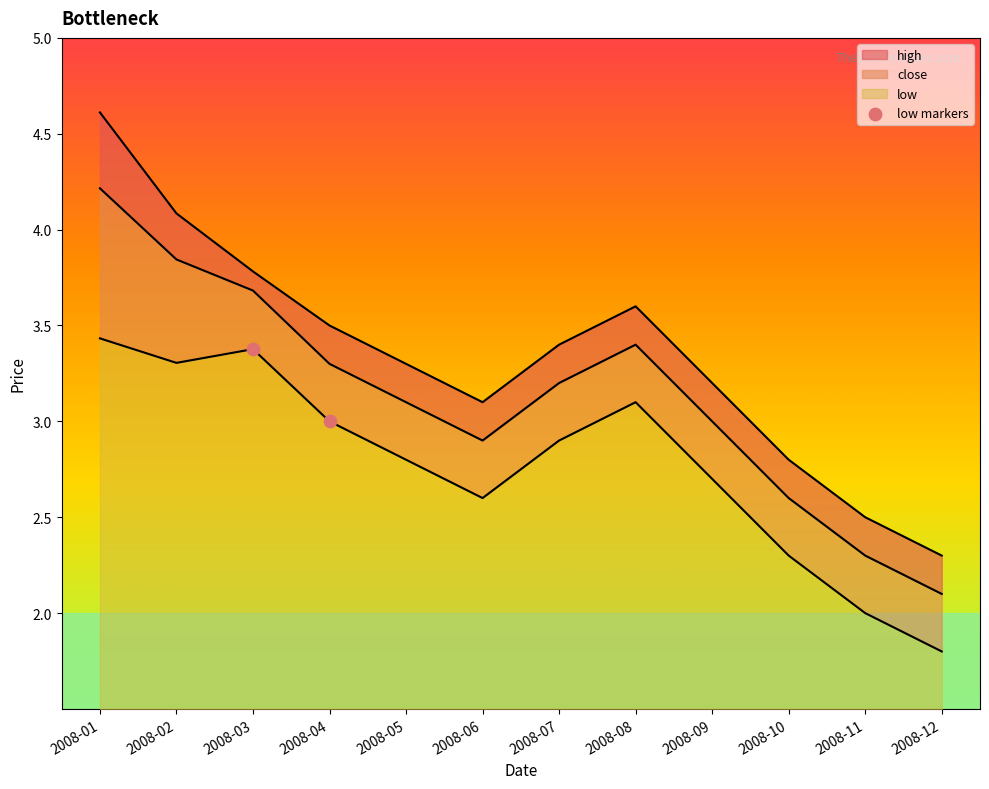

Between 2008-04 and 2008-03, which is larger?

2008-03